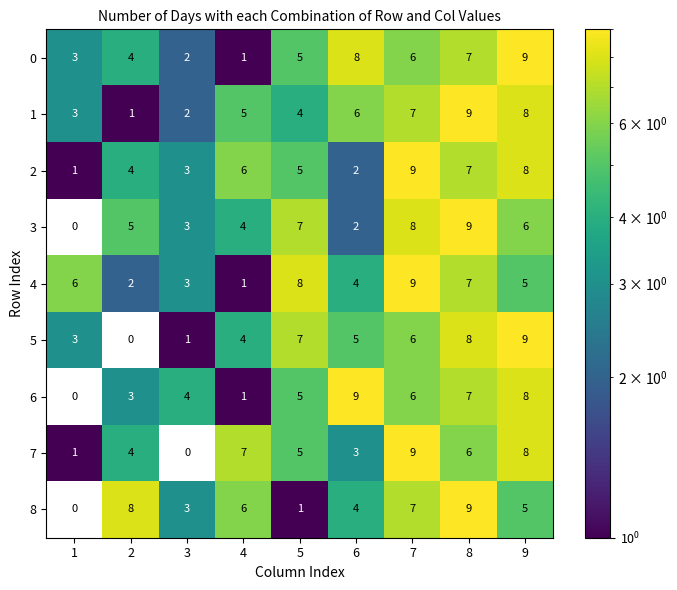

What is the highest value of the 3 series?

9